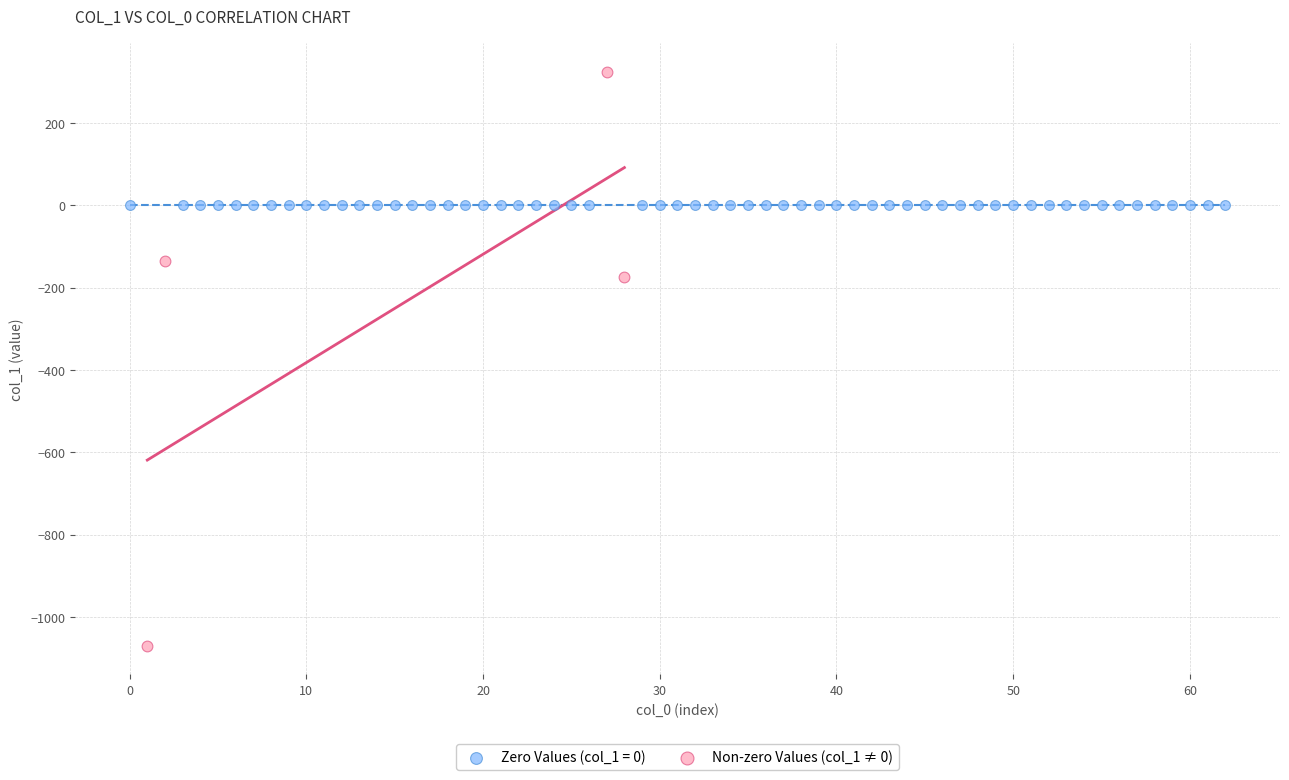

Which series reaches the maximum Y coordinate?

Non-zero Values (col_1 ≠ 0)